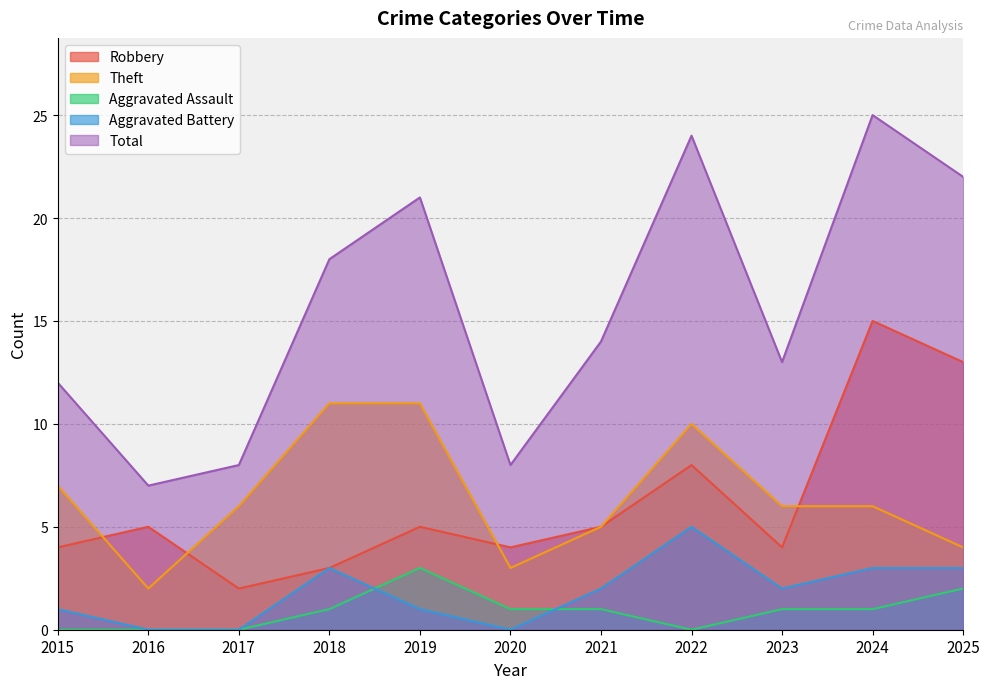

What are all the series names shown in the legend?

Robbery, Theft, Aggravated Assault, Aggravated Battery, Total